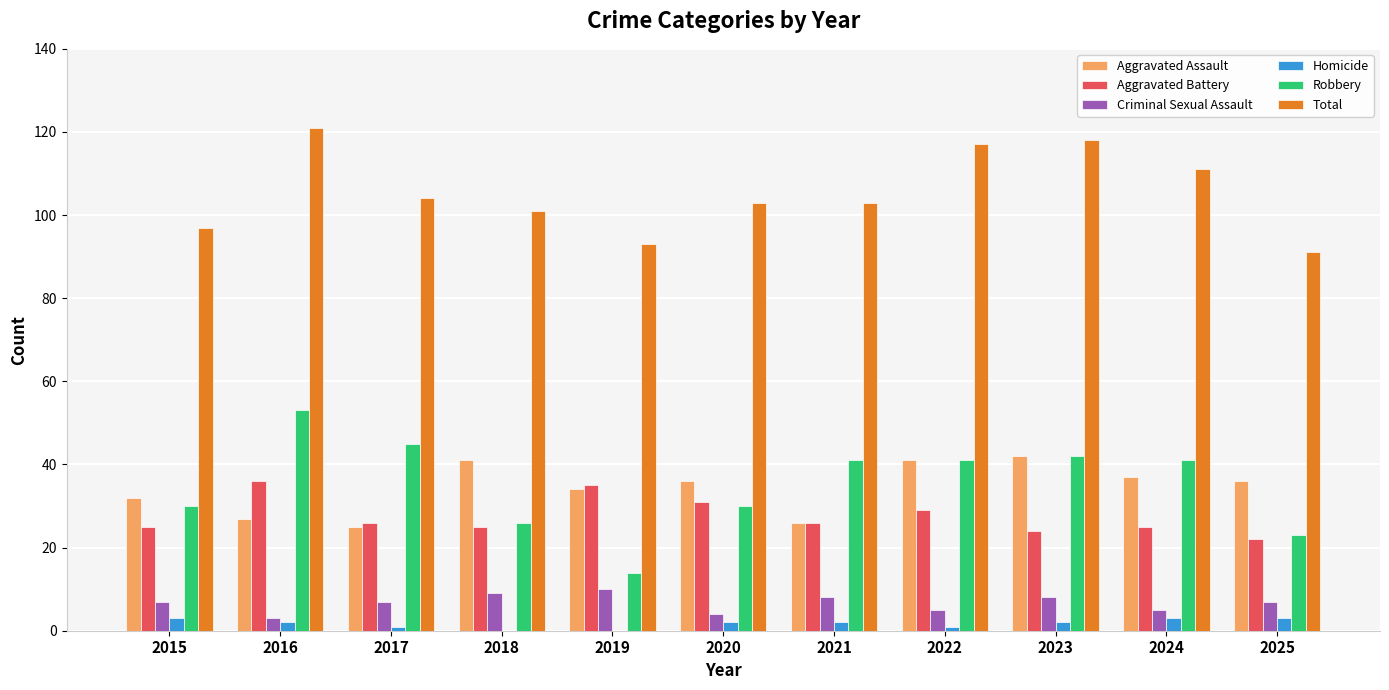

At which label does Aggravated Battery first exceed 26?

2016